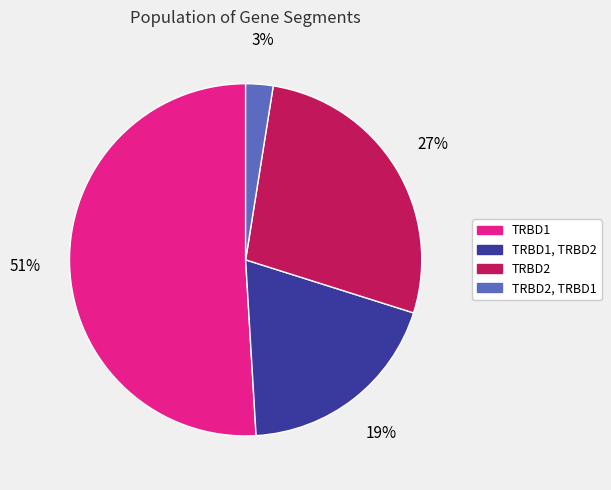

Is there a majority slice in this chart?

Yes